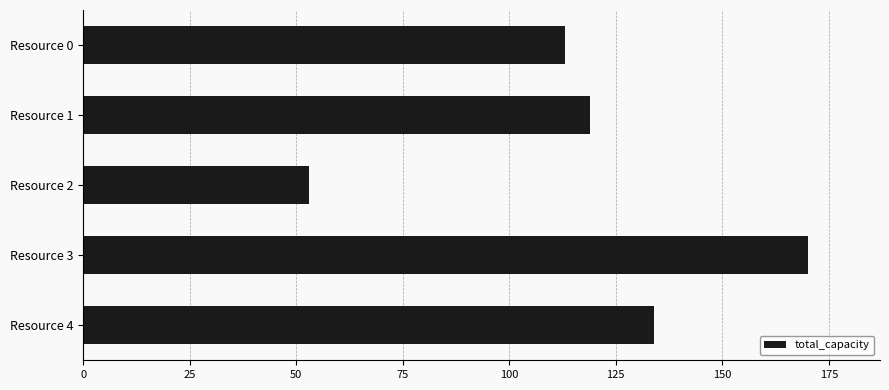

Between Resource 2 and Resource 4, which is larger?

Resource 4